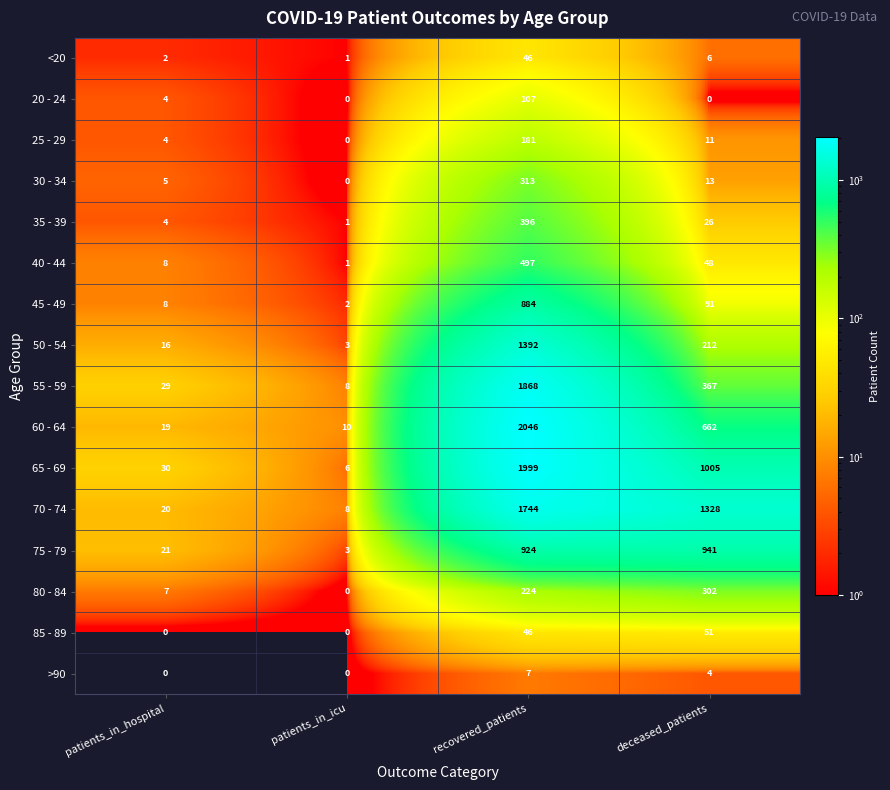

Where is >90 nearest to the value 3?

deceased_patients